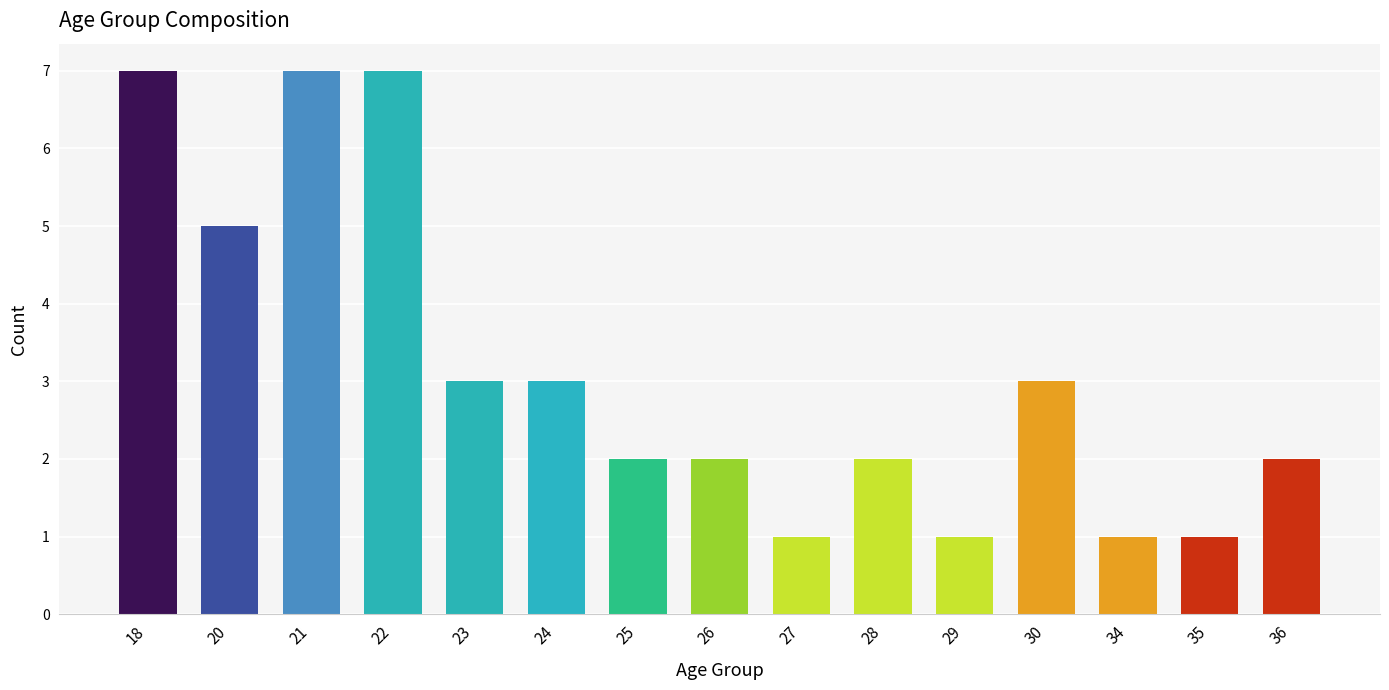

What is the difference between the values at 18 and 23?

4